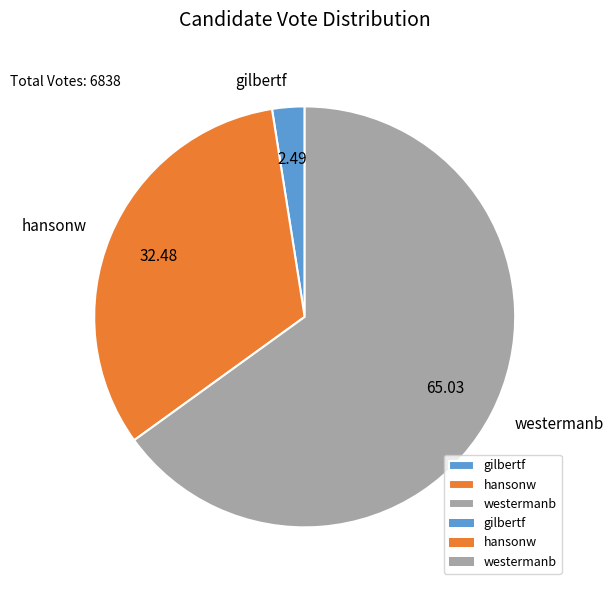

Rank the categories by value from lowest to highest.

gilbertf, hansonw, westermanb